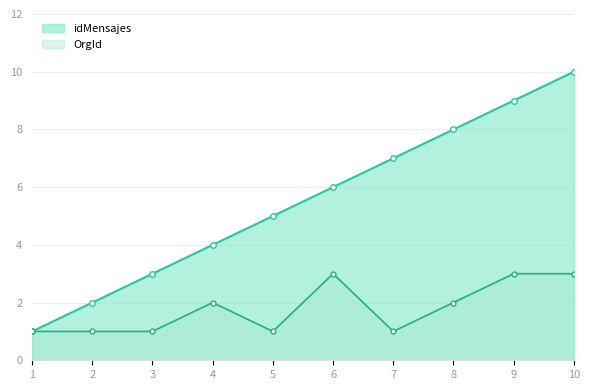

What is the sum of all idMensajes values?

55